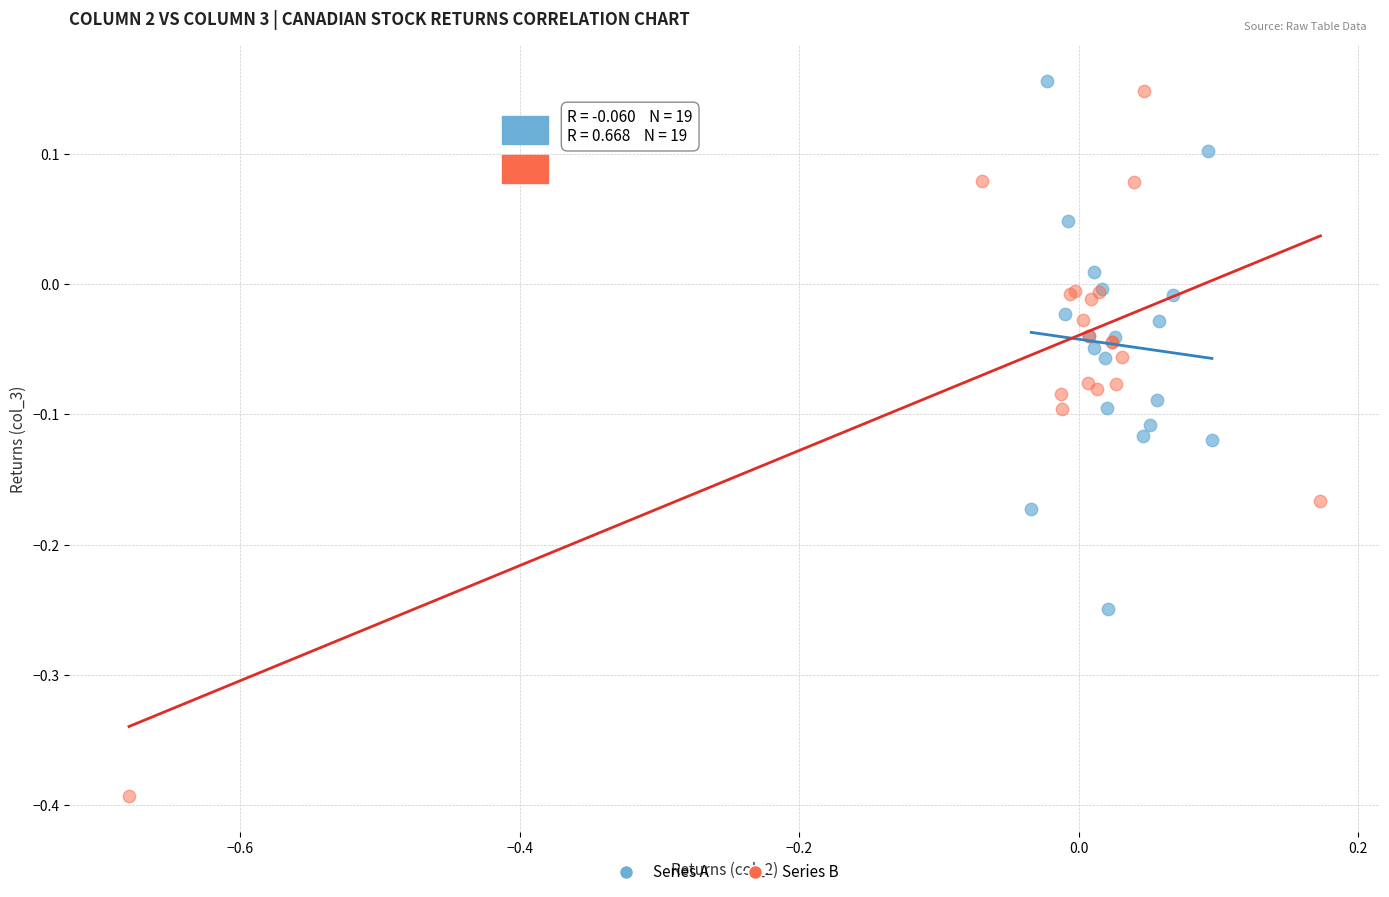

Which series contains the highest Y value?

Series A